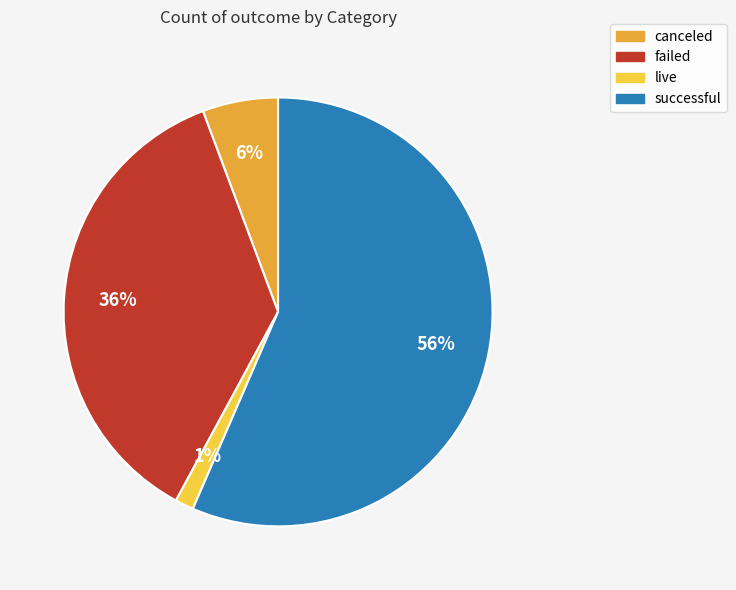

The canceled slice represents 6% of the pie. True or false?

True